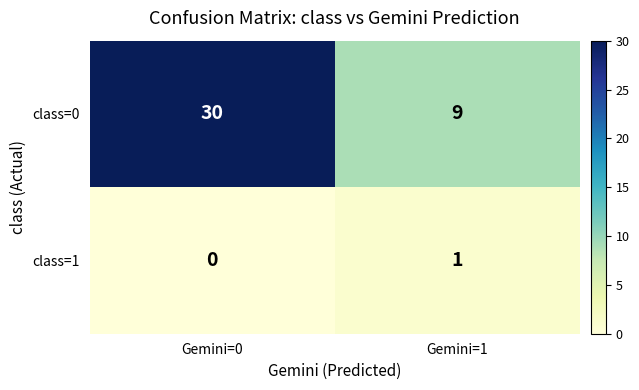

Rank the series at Gemini=1 from lowest to highest value.

class=1, class=0